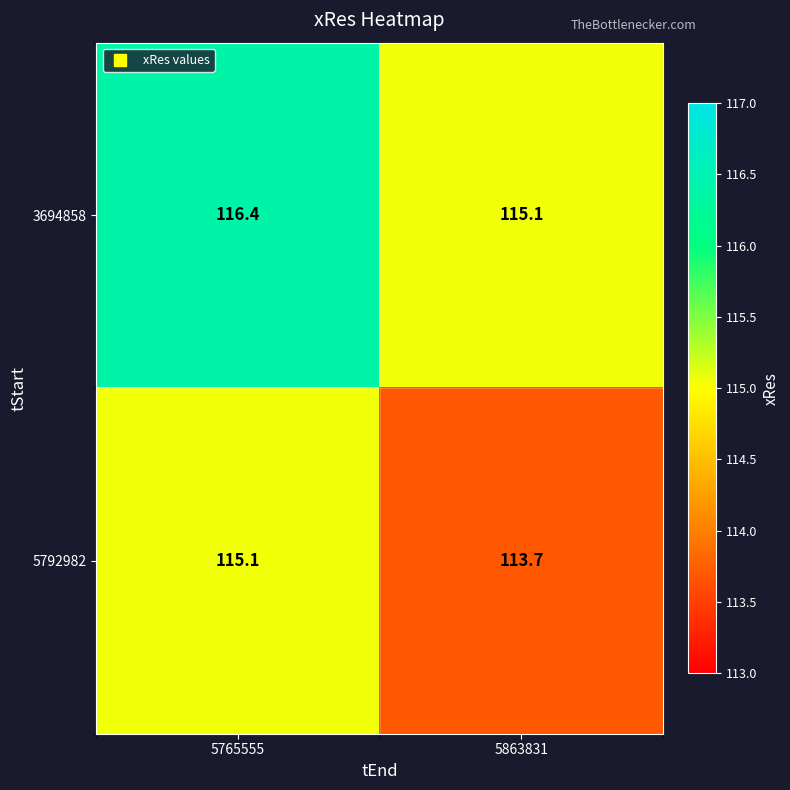

List the series in order of their peak value, highest first.

3694858, 5792982